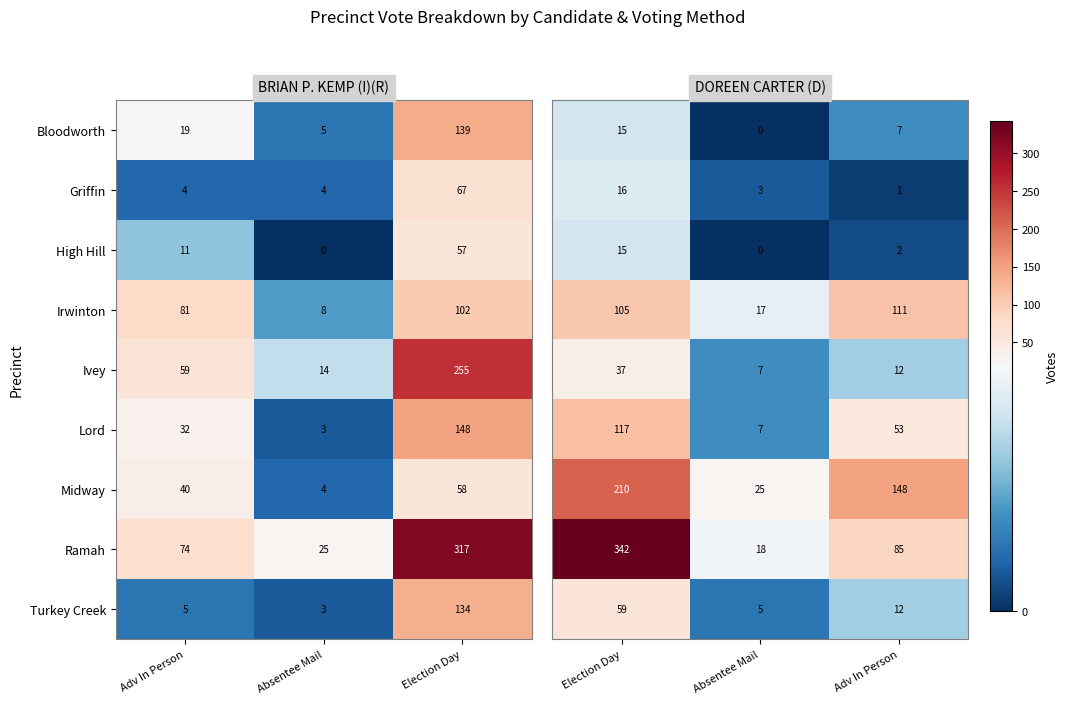

What is the spread (max minus min) of values at Absentee Mail?

25